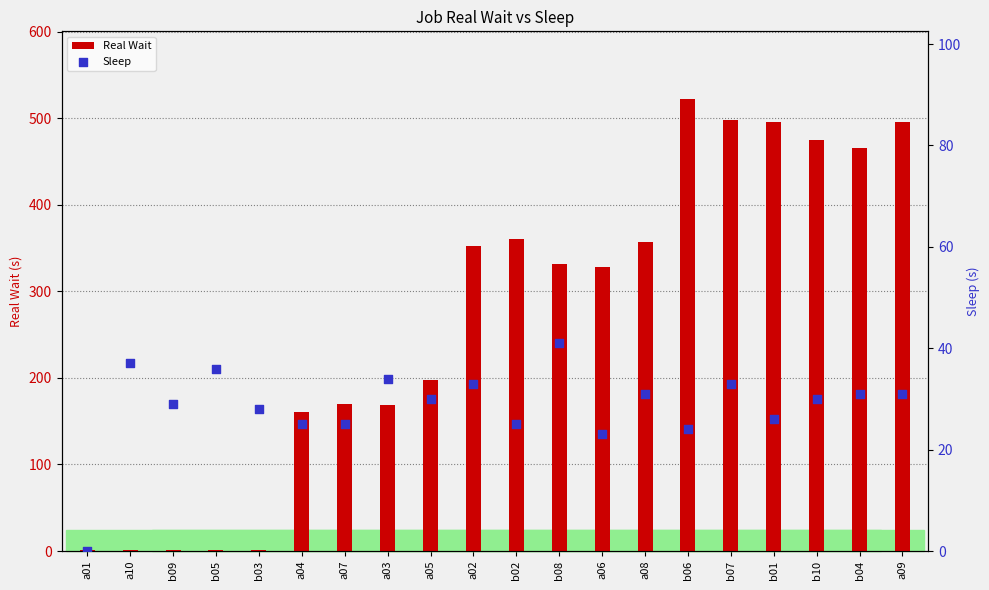

At how many categories does at least one series exceed 463?

6